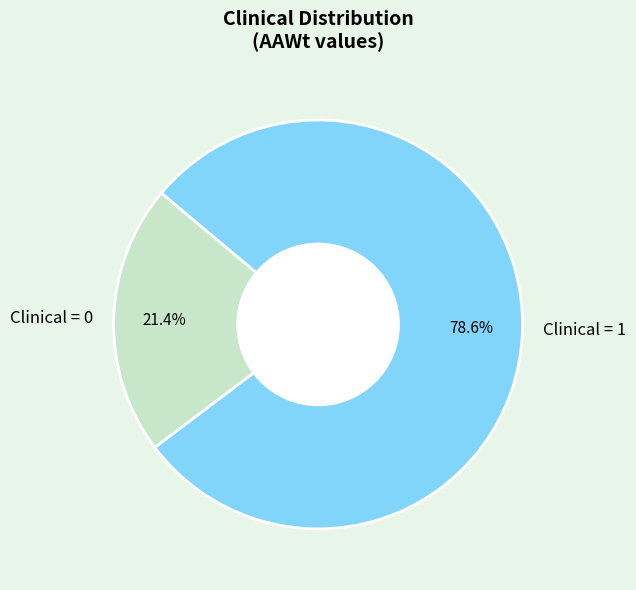

How many segments does this pie chart have?

2